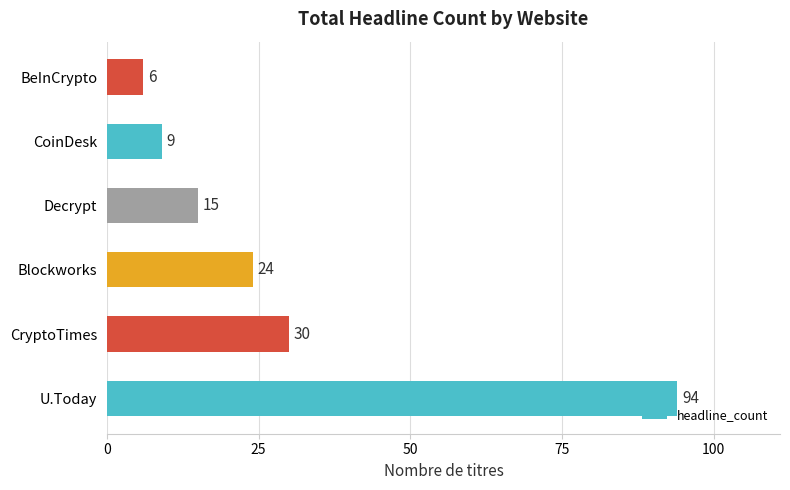

What is the sum of all values?

178